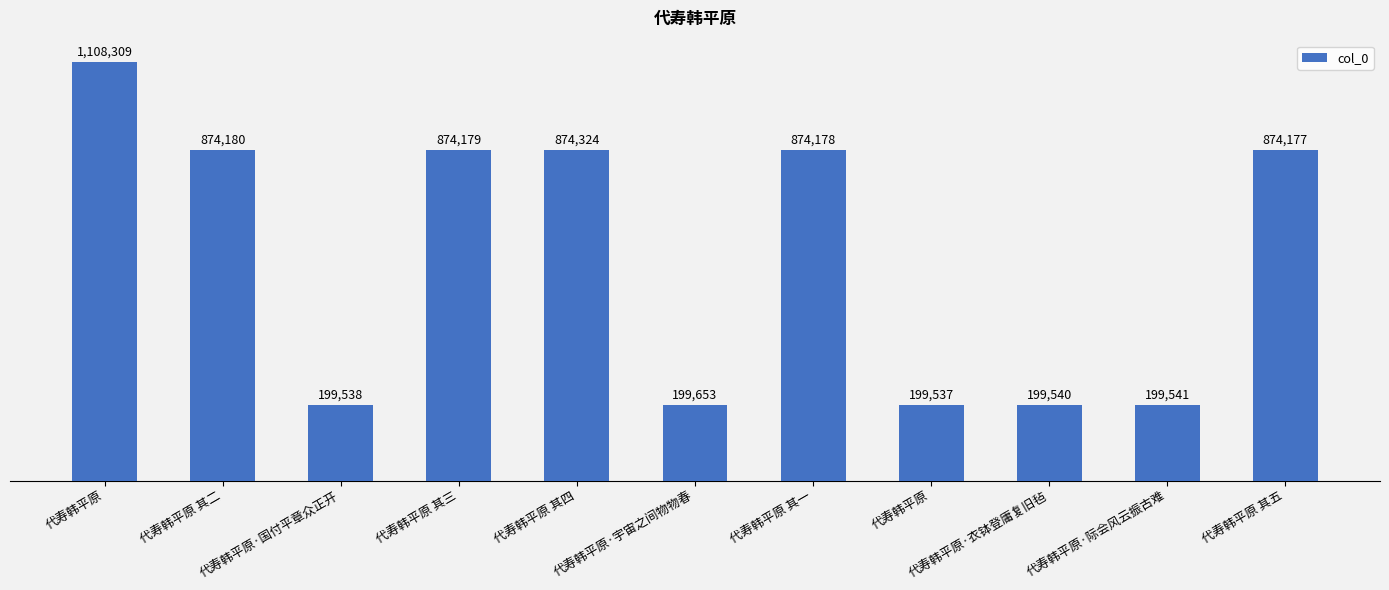

The value at 代寿韩平原·宇宙之间物物春 is 199653. True or false?

True